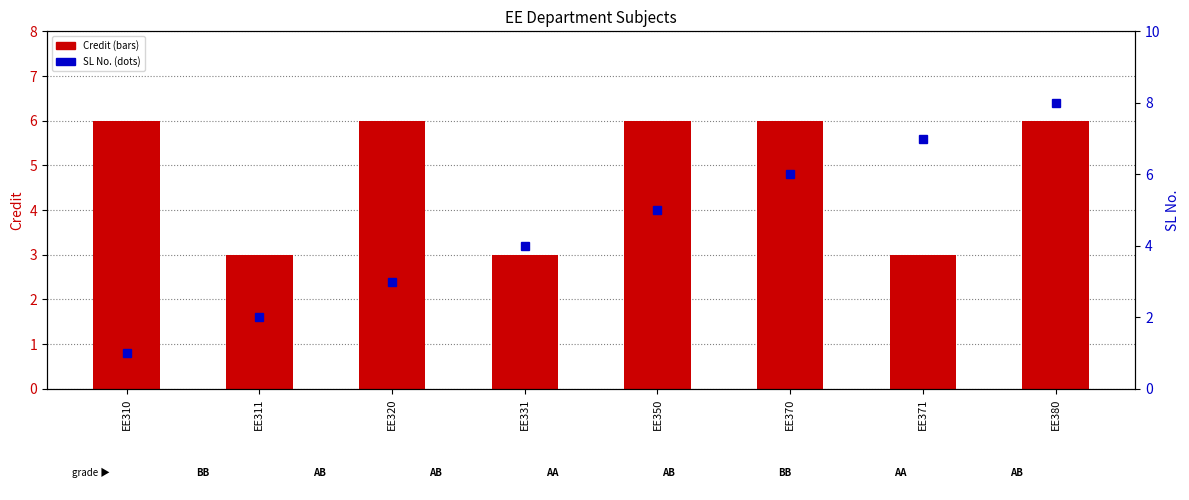

Is it true that Credit equals 2 at EE370?

False